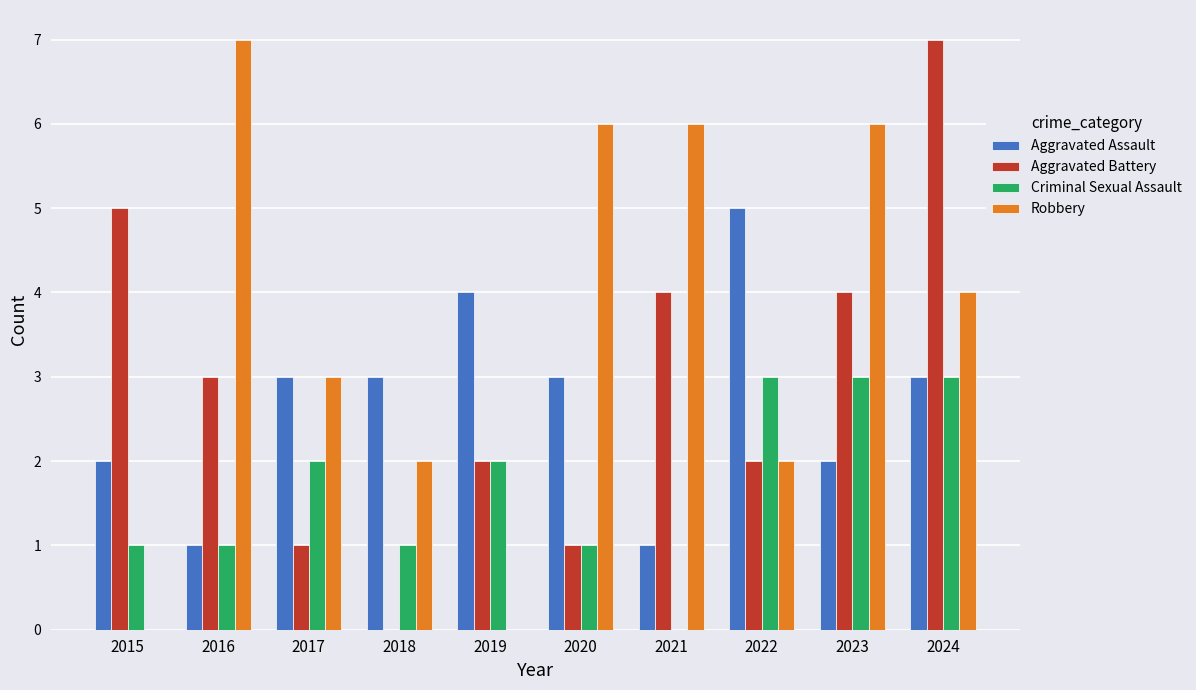

At which label does Aggravated Battery first exceed 3?

2015